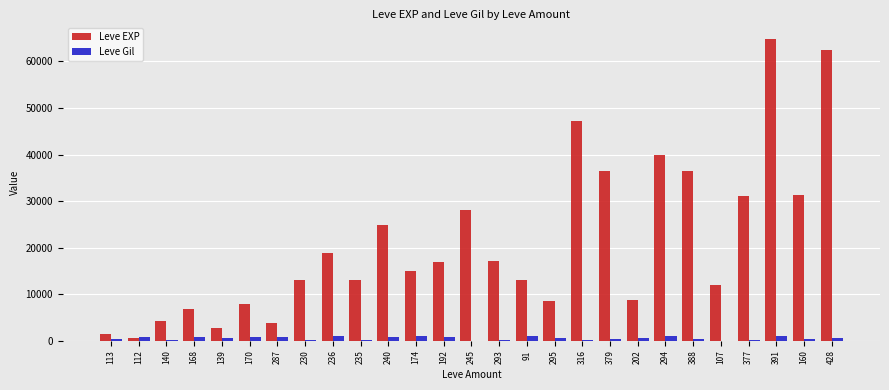

Does the chart contain stacked bars?

No